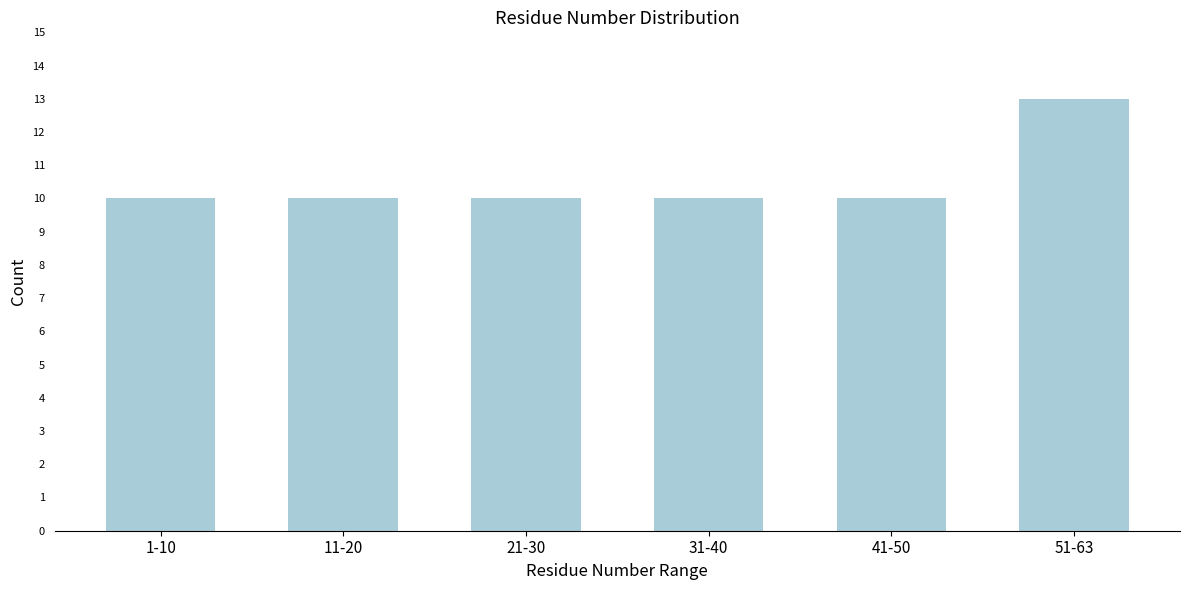

Reading left to right, list all the values displayed in this chart.

1-10=10	11-20=10	21-30=10	31-40=10	41-50=10	51-63=13